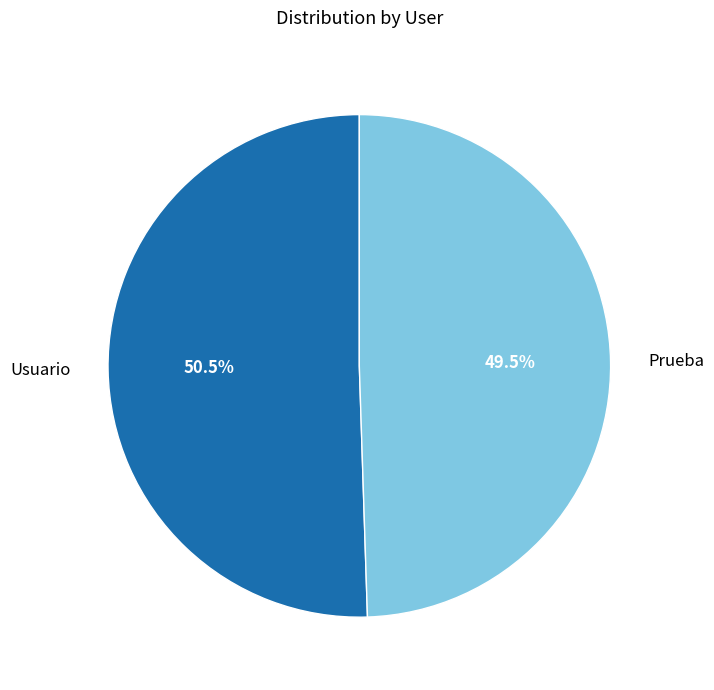

What portion of the pie excludes Usuario?

49.5%